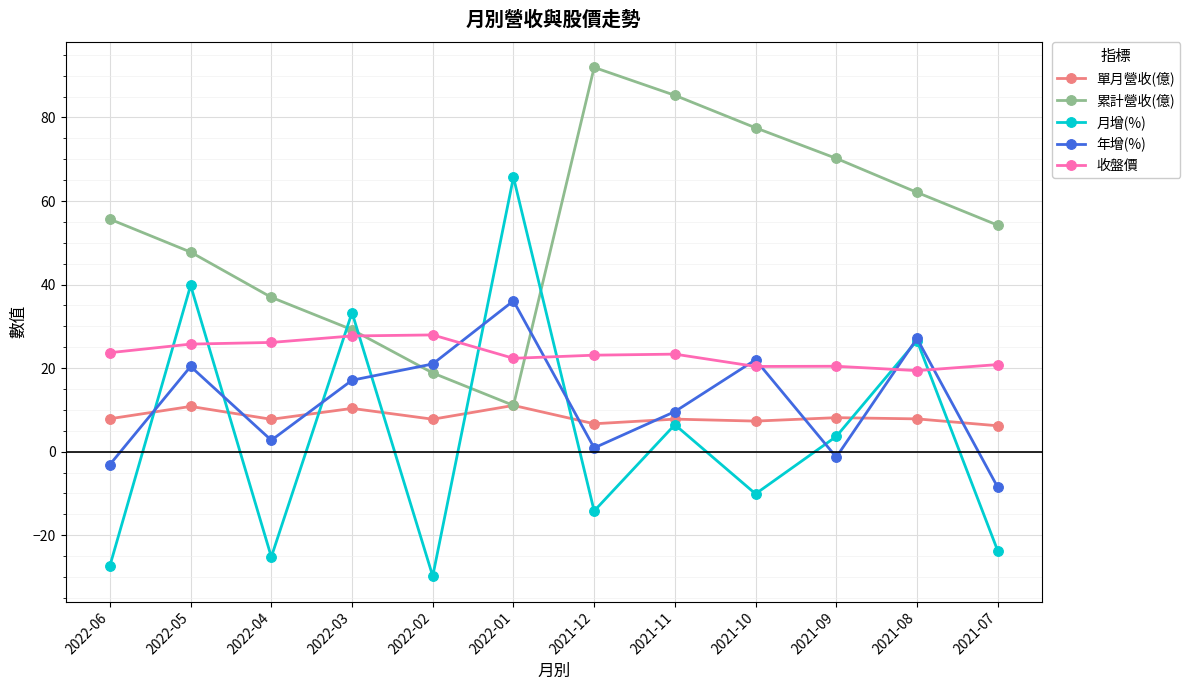

True or false: 單月營收(億) and 收盤價 intersect in this chart.

False